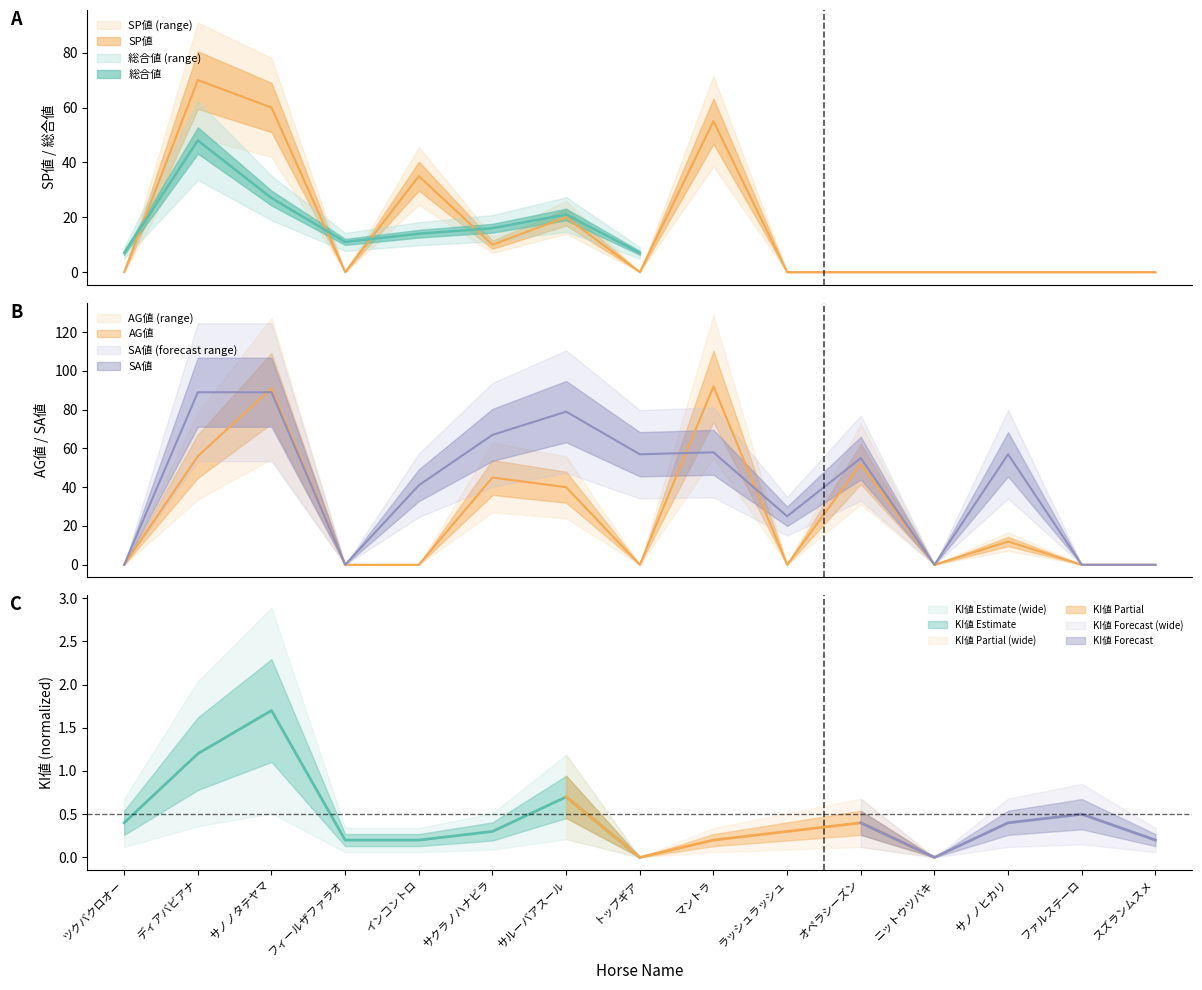

How many data points in SA値 are above 55?

7